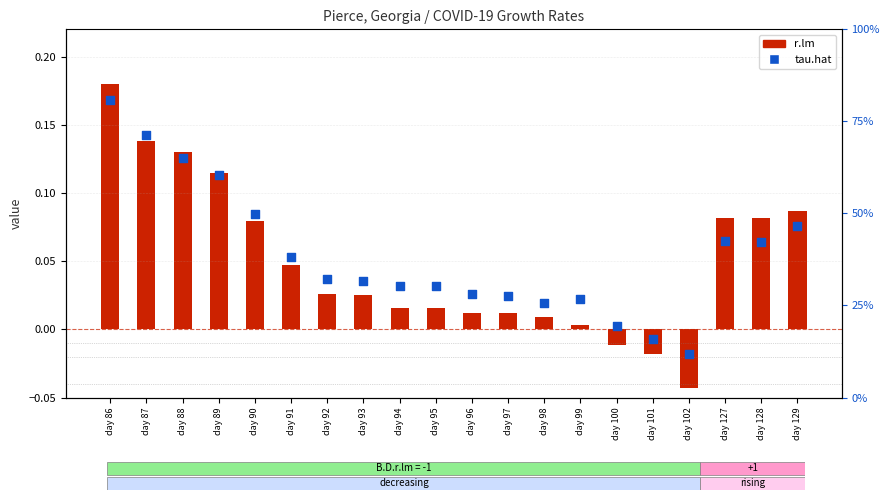

Which series contains the highest Y value?

r.lm